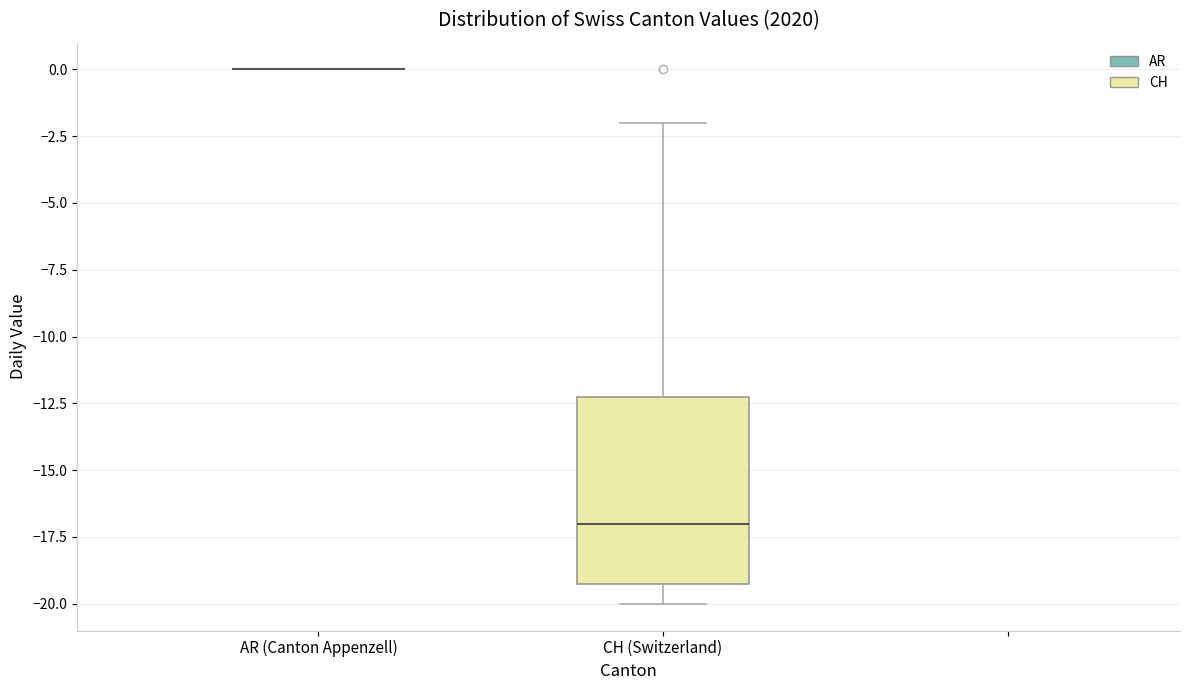

Reading left to right, read every box against the y-axis: the position of its median line, the range the box covers, and the ends of its whiskers. The values are not printed on the chart, so give them approximately, as read against the axis.

AR (Canton Appenzell): box collapsed to a line at 0, whiskers 0 to 0
CH (Switzerland): median -17, box -19 to -12, whiskers -20 to -2